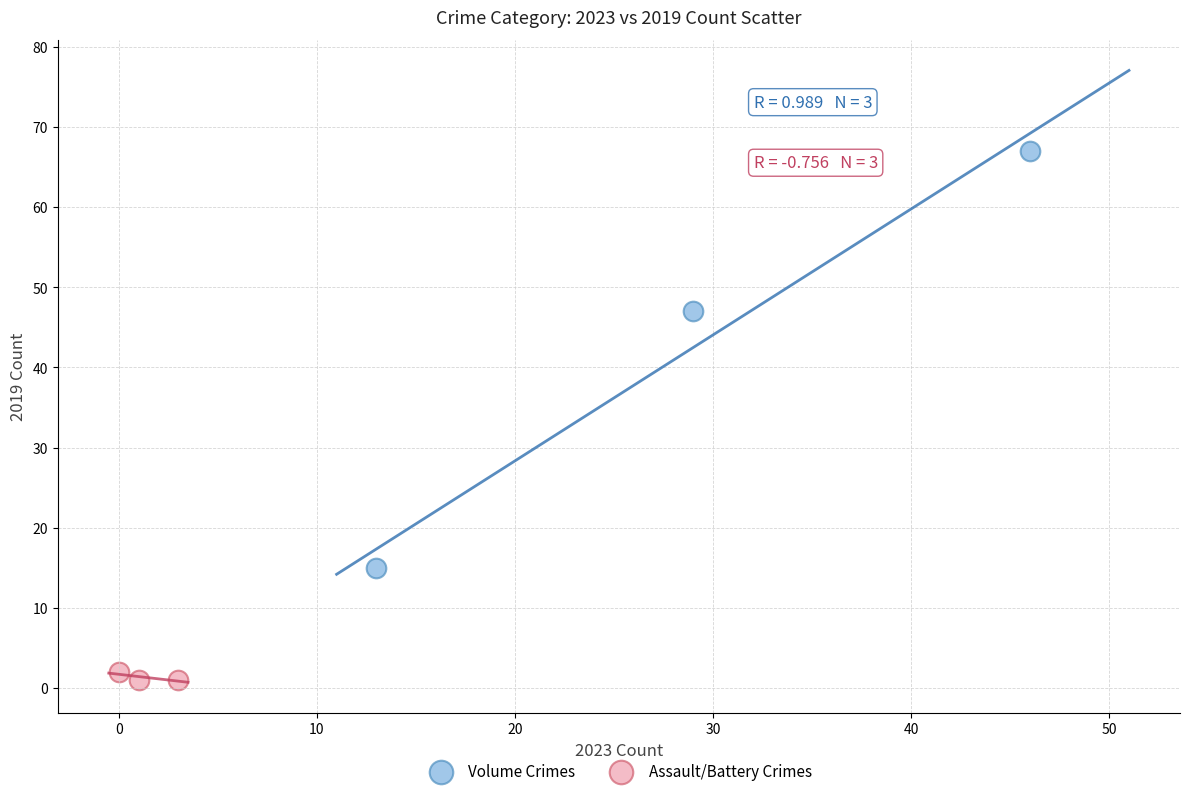

Which series has the largest Y range (max minus min)?

Volume Crimes